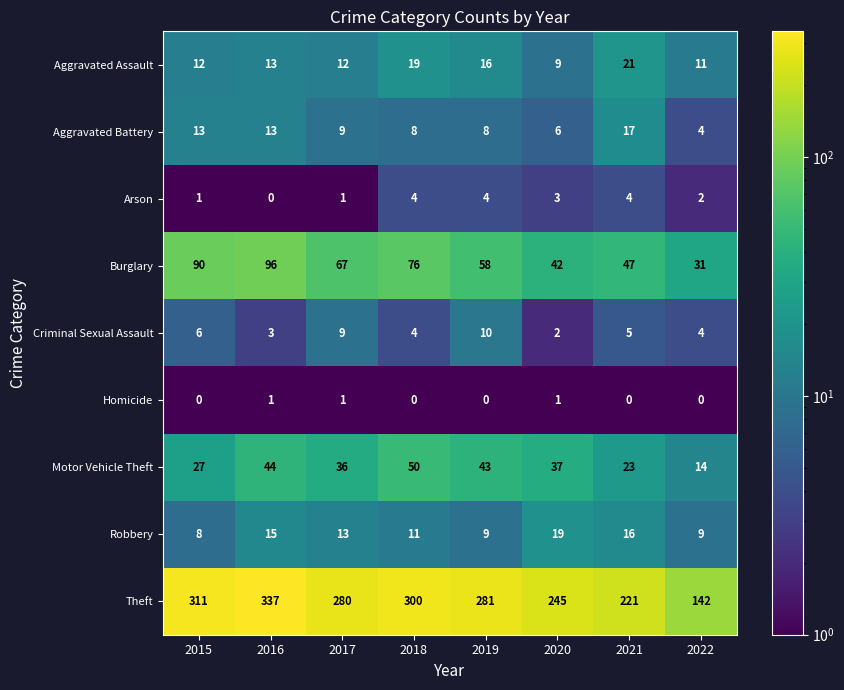

Rank the categories by Theft value from highest to lowest.

2016, 2015, 2018, 2019, 2017, 2020, 2021, 2022